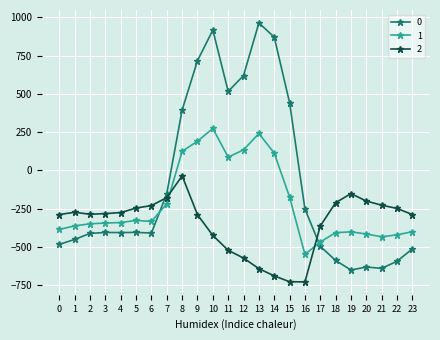

At how many categories does at least one series exceed 936?

1